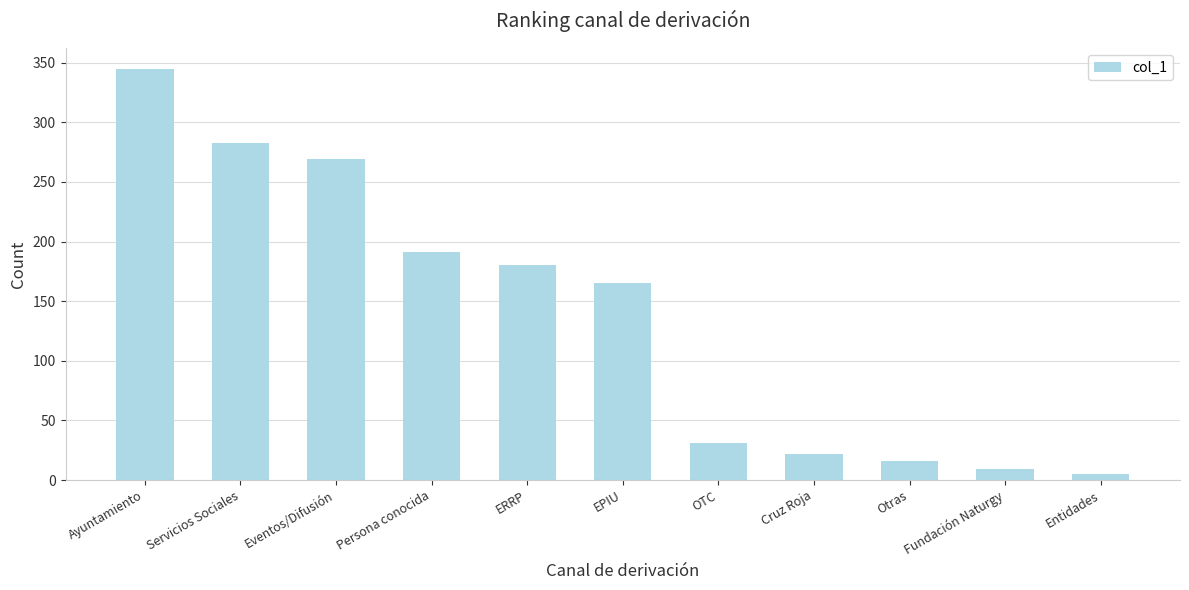

True or false: the data shows 273 at Persona conocida.

False